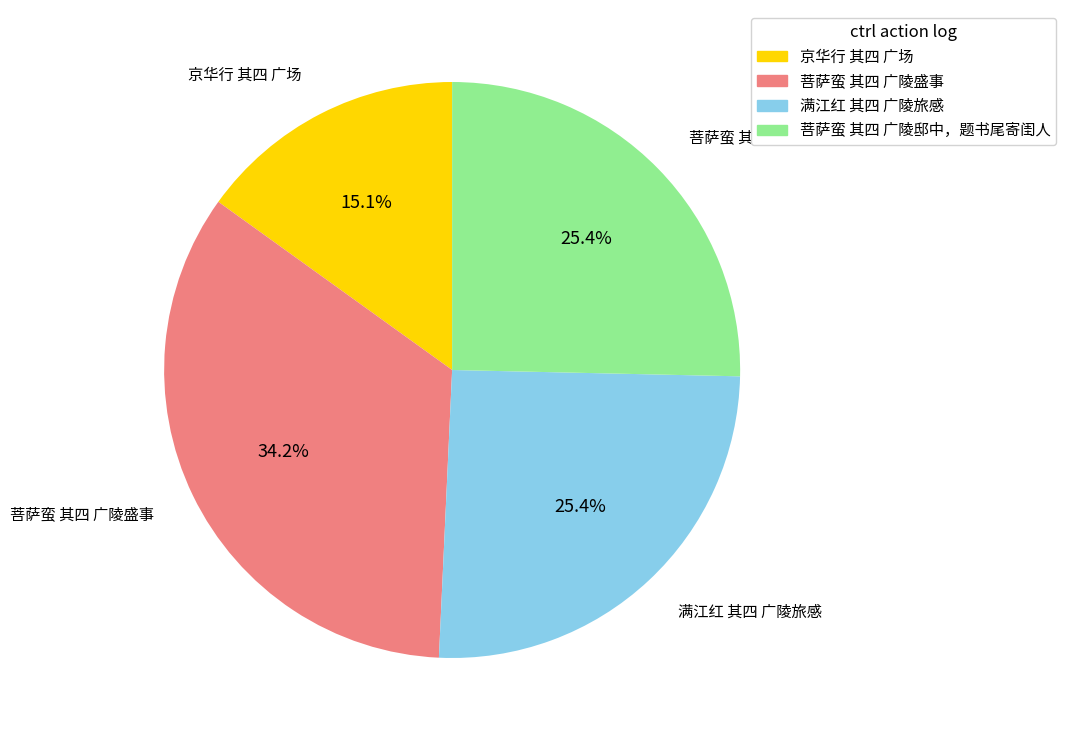

What is the largest slice in the pie chart?

菩萨蛮 其四 广陵盛事